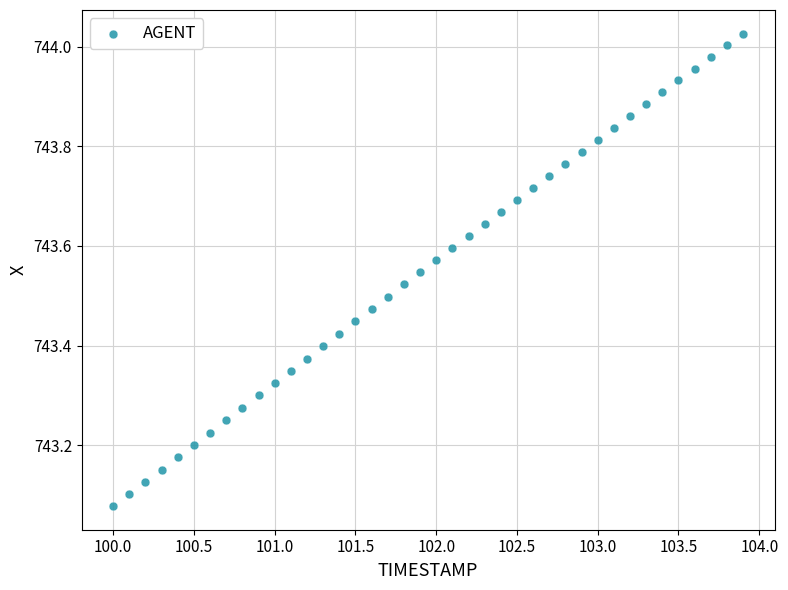

What is the range of Y values (max minus min)?

0.9